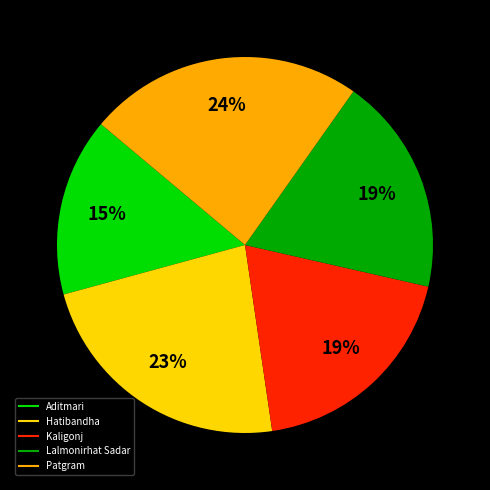

How many segments does this pie chart have?

5